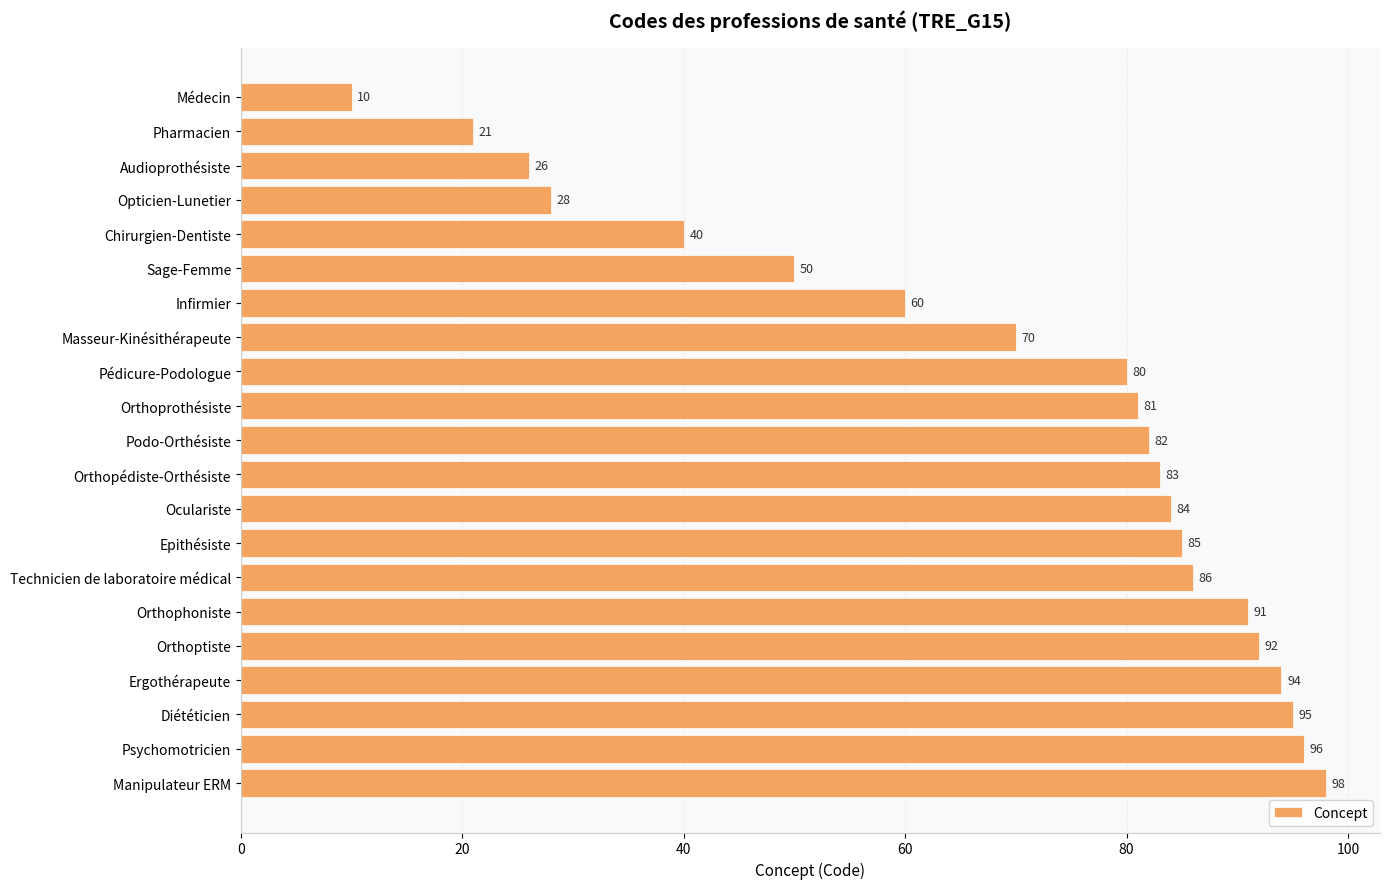

Reading top to bottom, what are all the values shown in this chart?

10	21	26	28	40	50	60	70	80	81	82	83	84	85	86	91	92	94	95	96	98